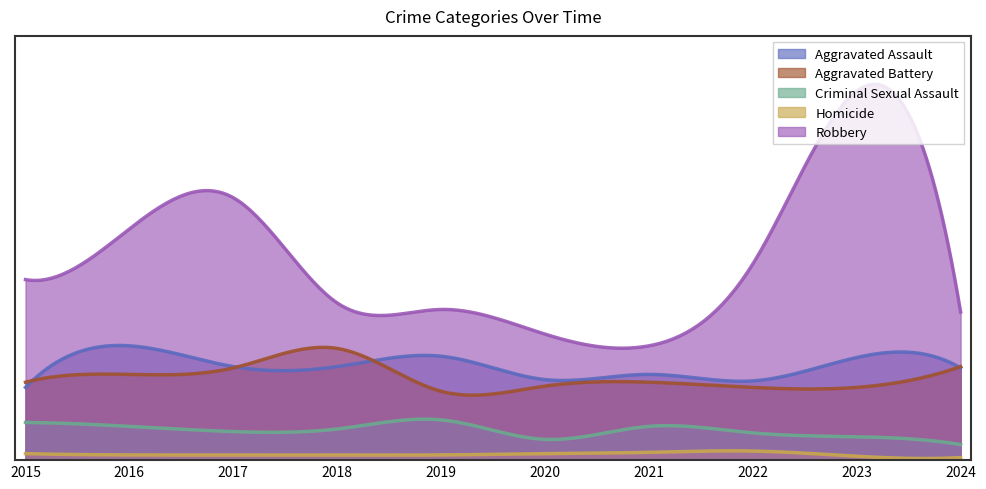

What is the sum of all Aggravated Battery values?

637